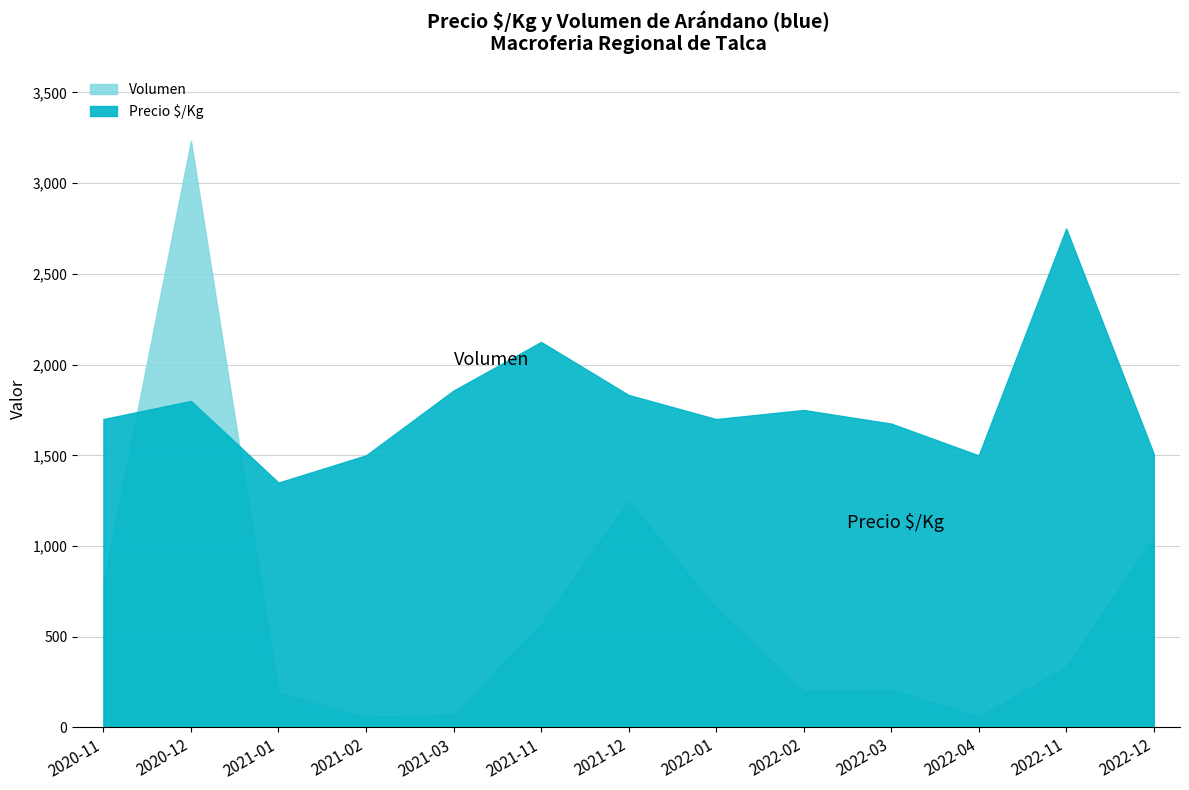

What is the difference between the Volumen values at 2022-02 and 2020-11?

700